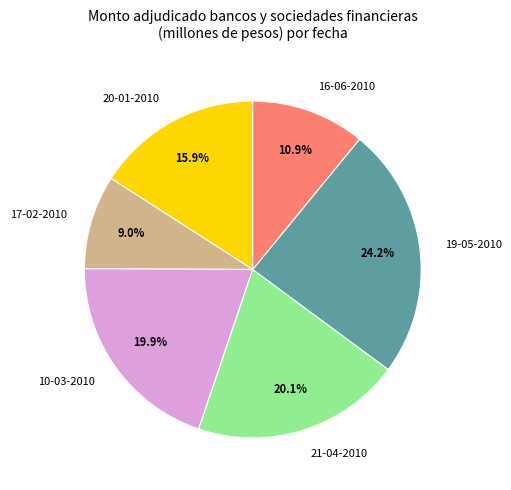

To the nearest percent, what is the difference between the 21-04-2010 and 20-01-2010 slice percentages?

4%